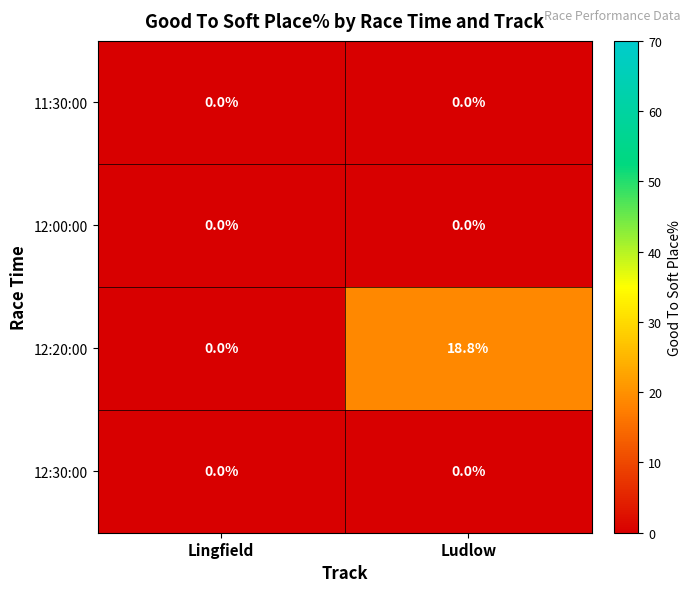

Which series changed the most between Lingfield and Ludlow?

12:20:00